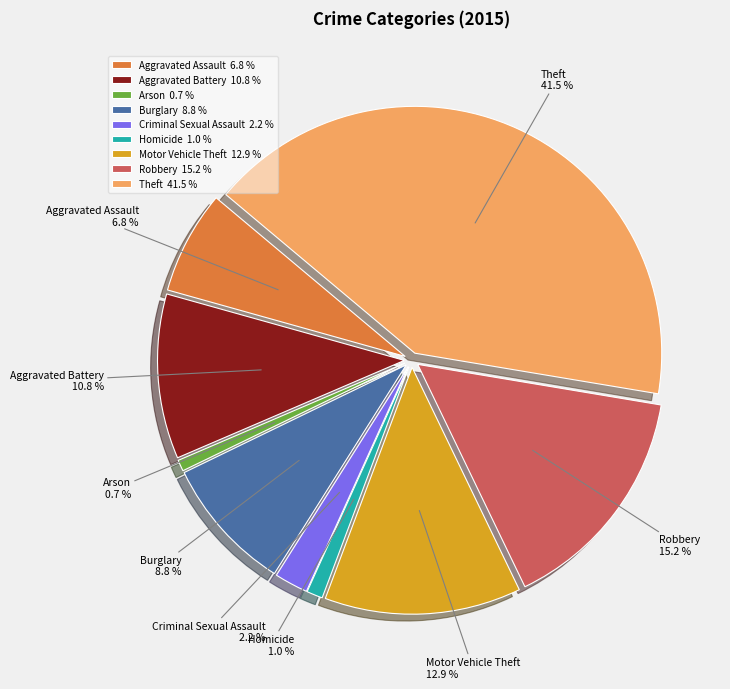

The Criminal Sexual Assault slice represents 1% of the pie. True or false?

False